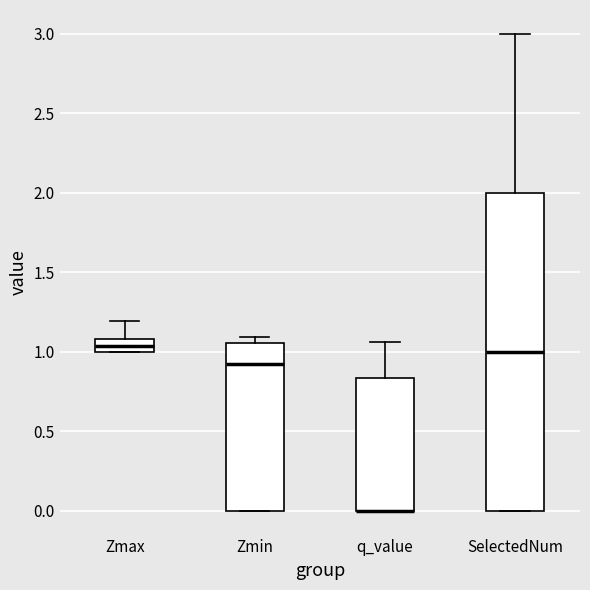

Comparing the boxes themselves (not the whiskers), which one is the tallest?

SelectedNum